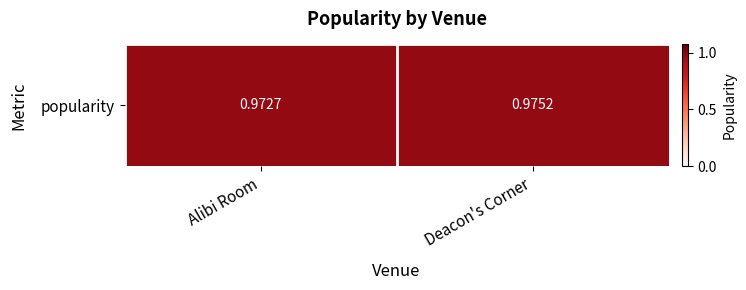

Reading right to left, extract all data points from this chart.

1.0	1.0